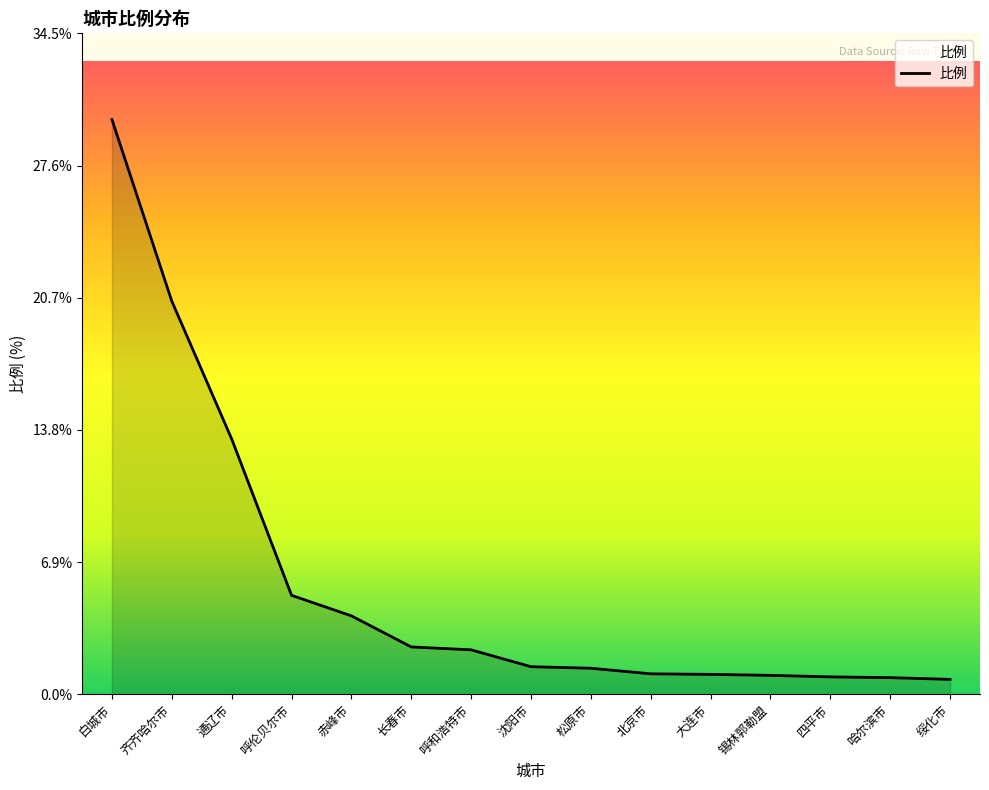

Is it true that the value at 锡林郭勒盟 is 1.0?

True